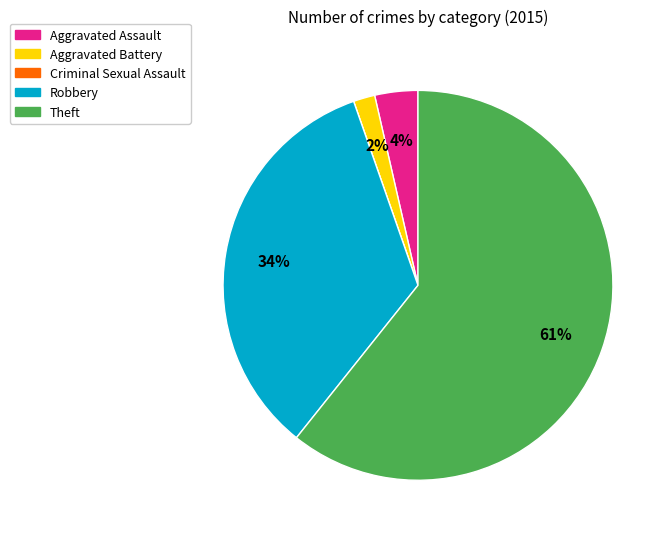

Is there a majority slice in this chart?

Yes